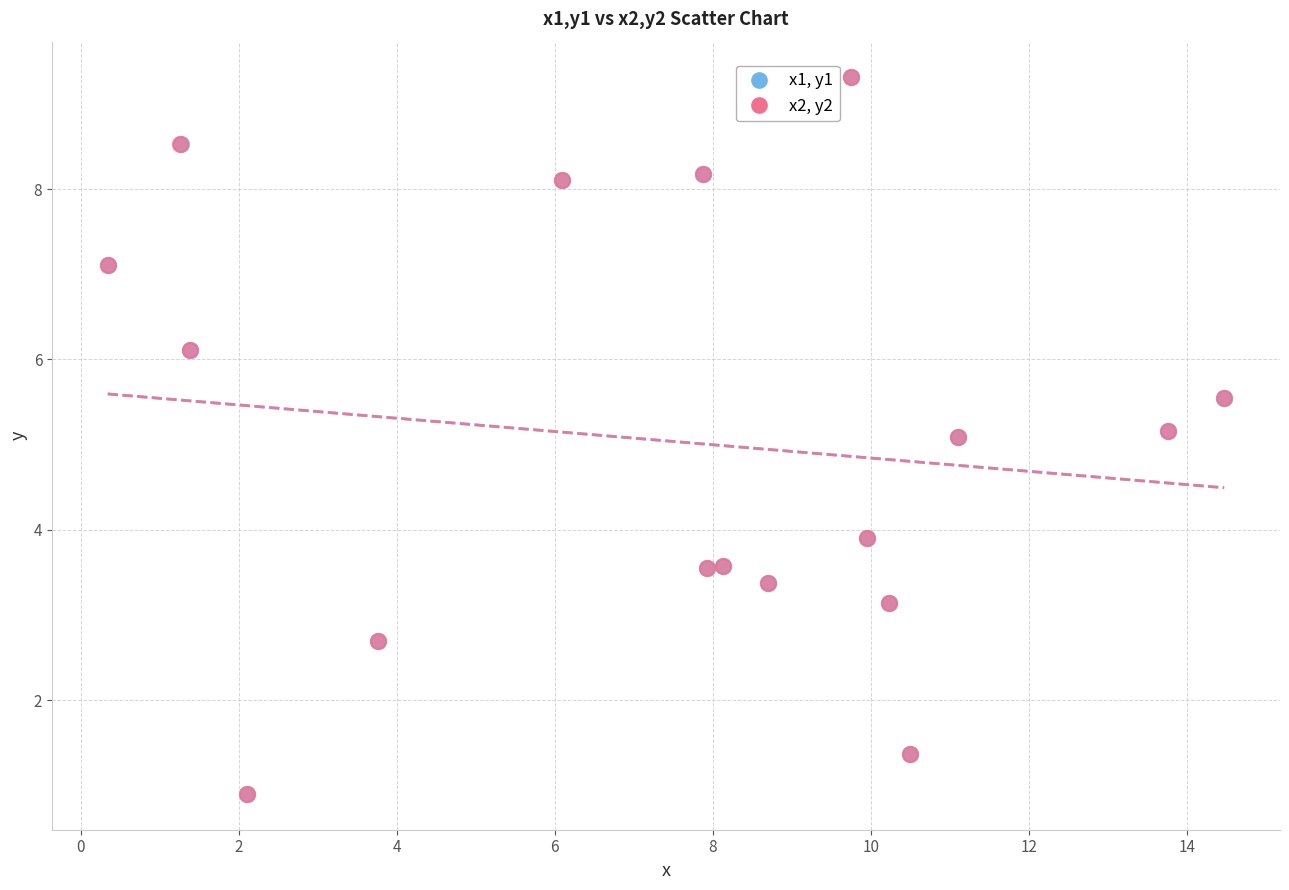

Which series has the largest Y range (max minus min)?

x2, y2